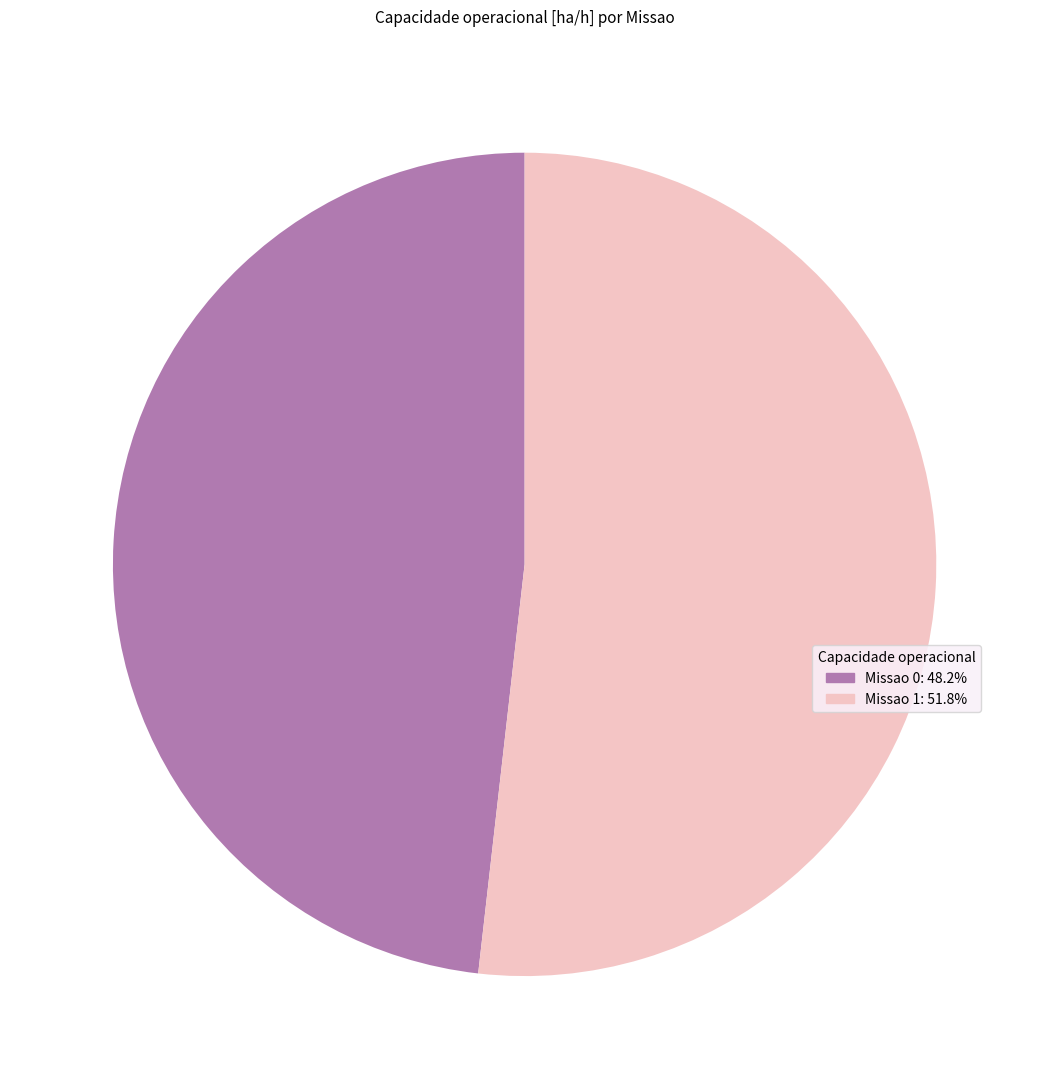

What is the majority slice?

Missao 1